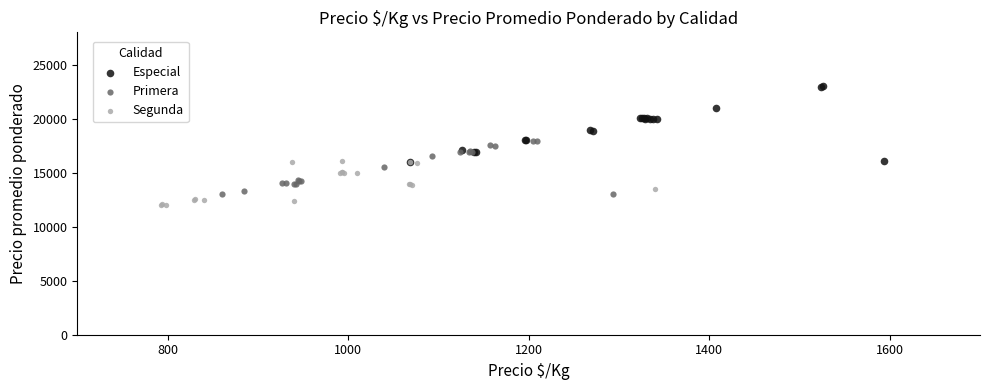

Which series contains the highest Y value?

Especial